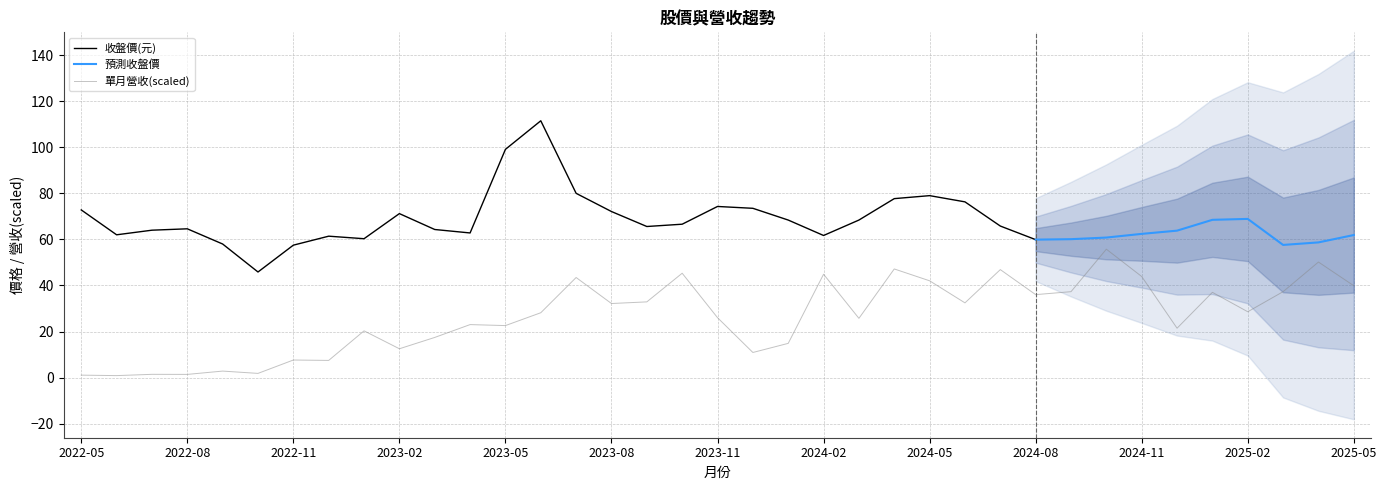

What is the highest value of the 收盤價(元) series?

111.5